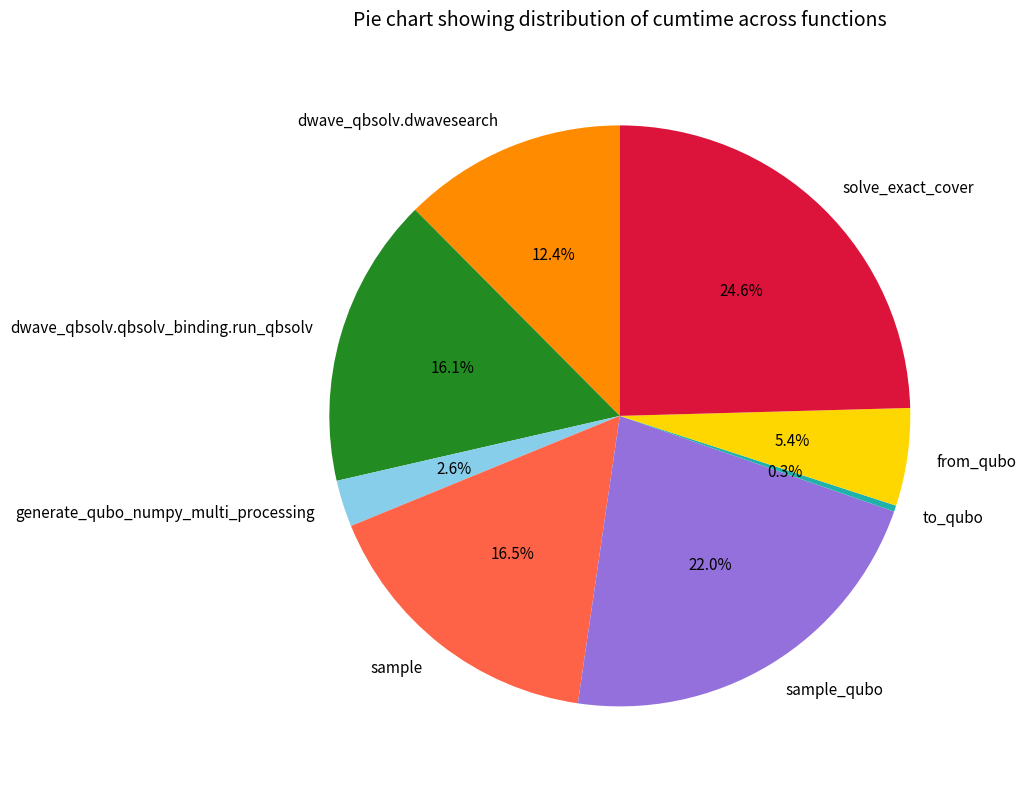

What percentage is NOT represented by generate_qubo_numpy_multi_processing?

97.4%